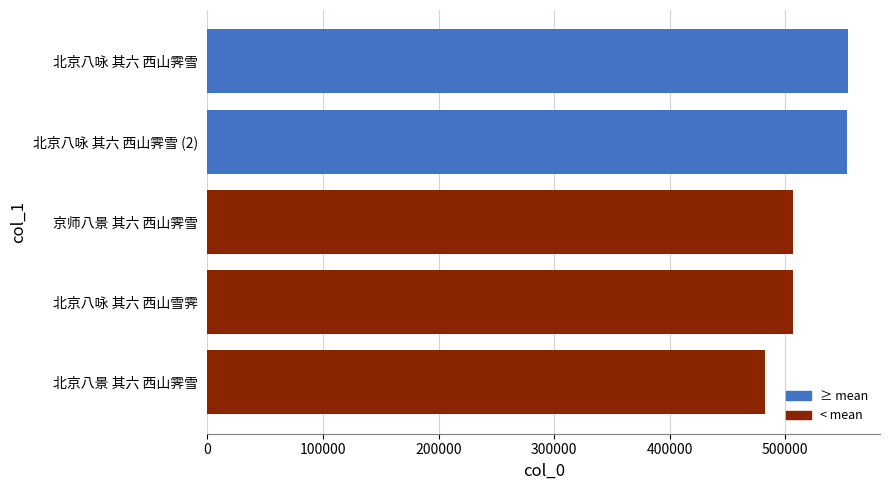

What is the difference between the maximum and minimum values?

72143